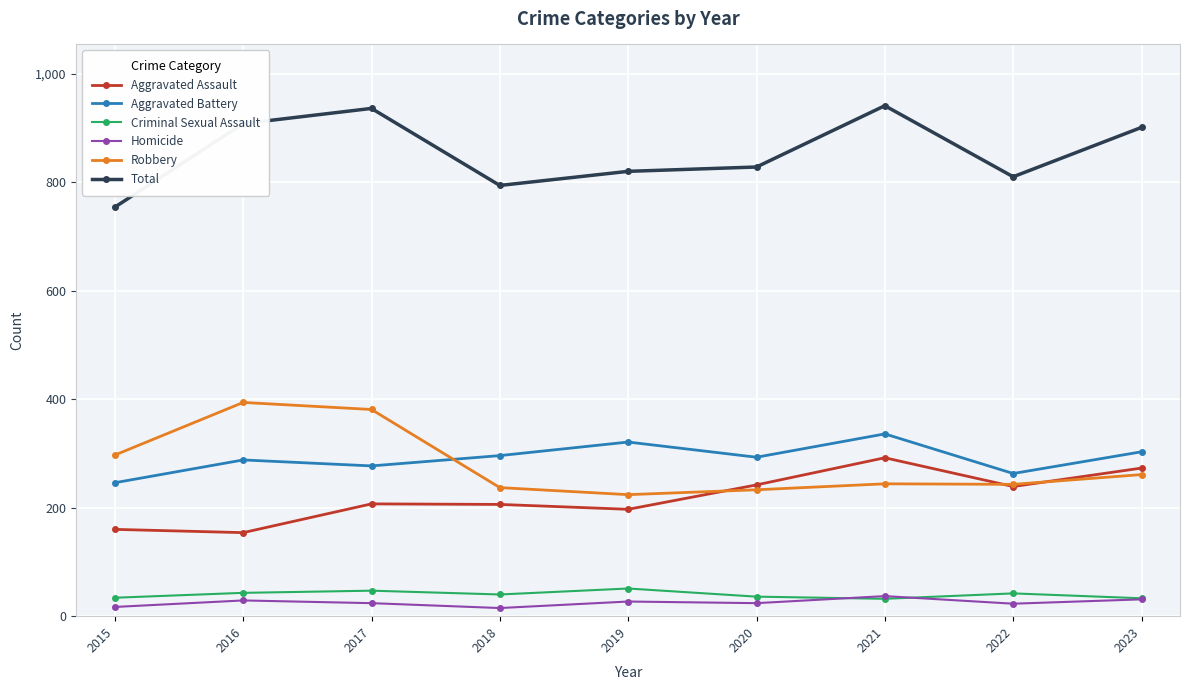

What is the value of the Criminal Sexual Assault point at the 3rd from the left?

47